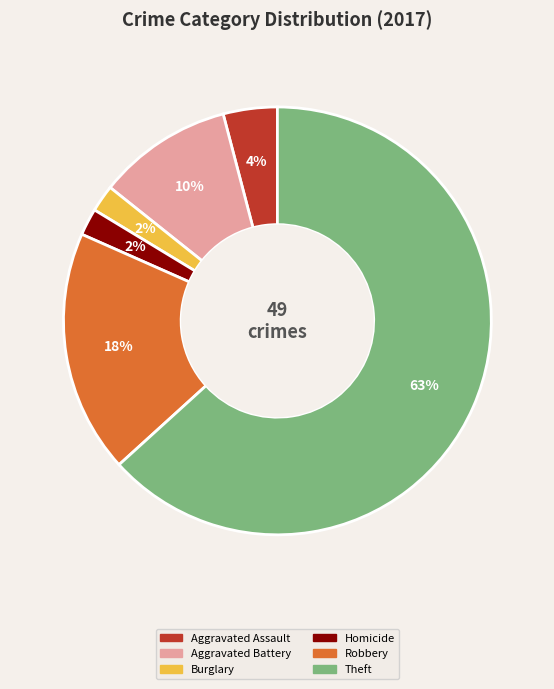

How many slices are in this pie chart?

6